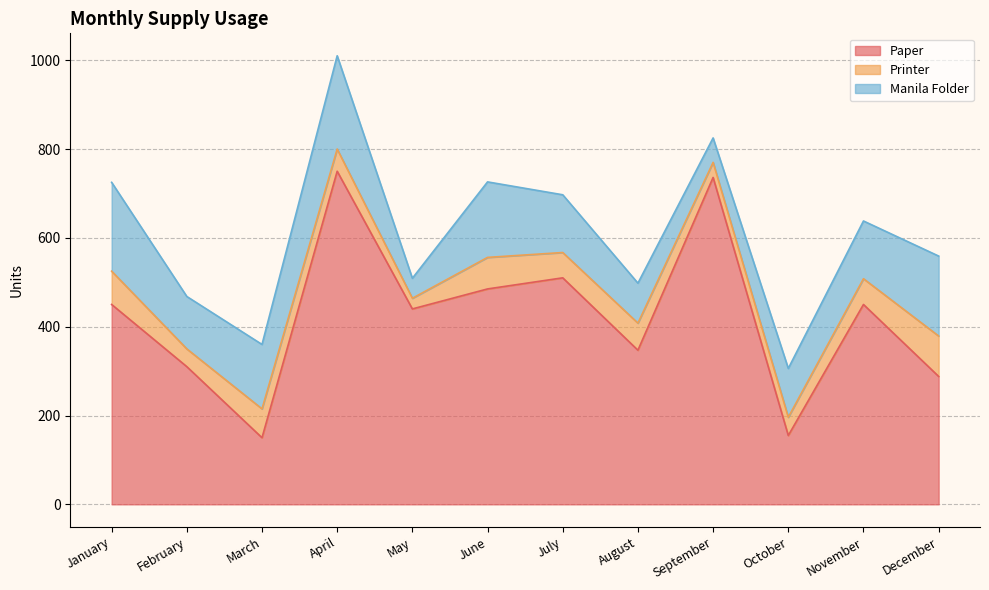

What is the difference between the Paper values at April and September?

14